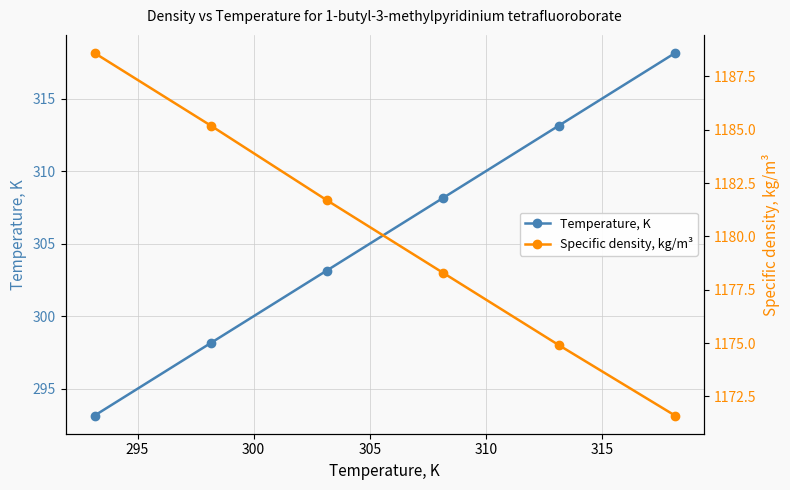

True or false: Specific density, kg/m³ and Temperature, K cross at least once.

False